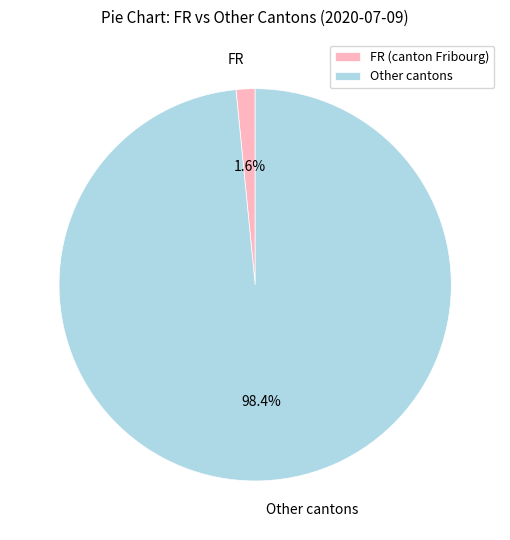

What is the largest slice in the pie chart?

Other cantons